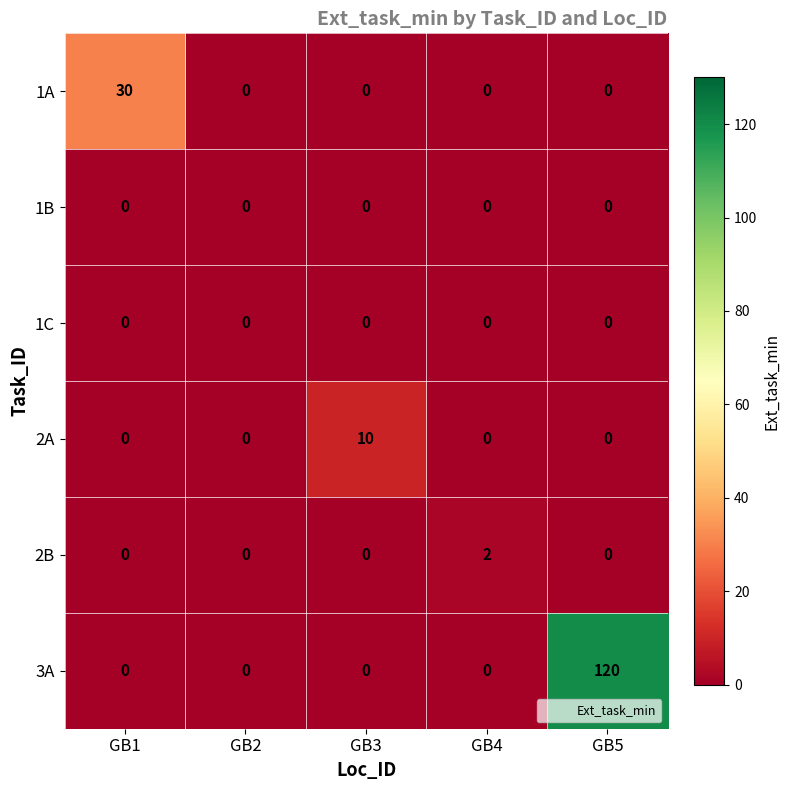

The 2A series shows 10 at GB3. True or false?

True